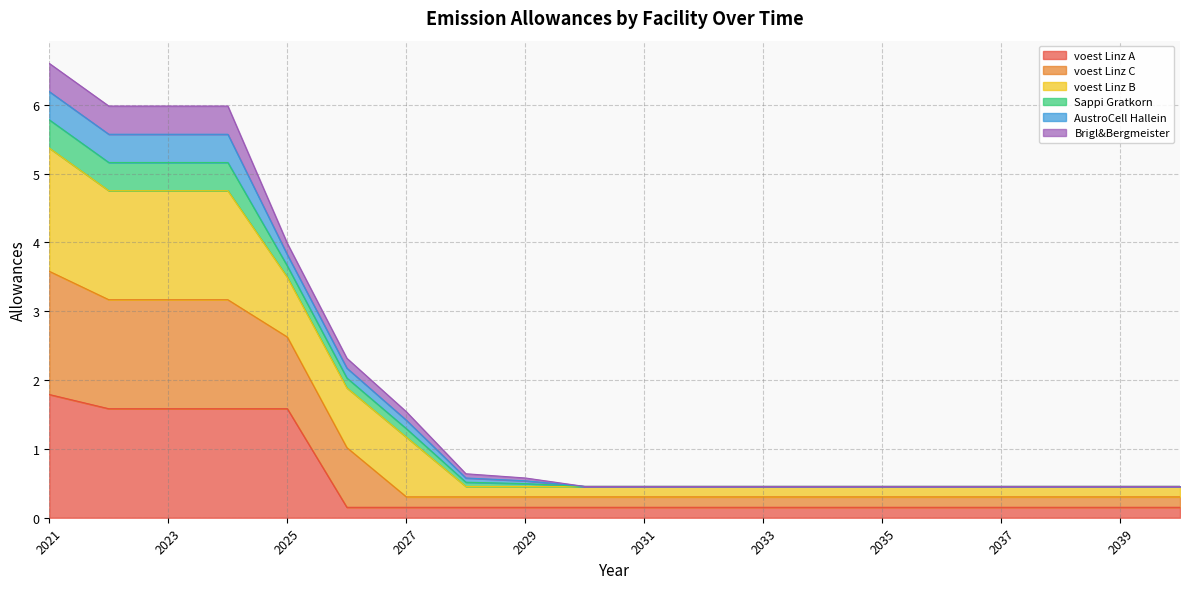

Does the chart have visible grid lines?

Yes